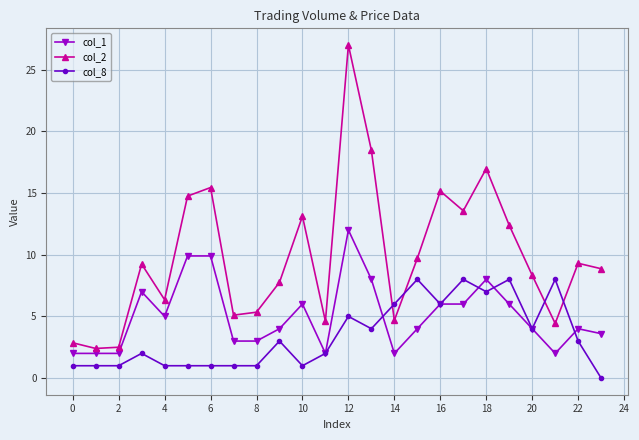

Rank the series by their maximum value, from lowest to highest.

col_8, col_1, col_2